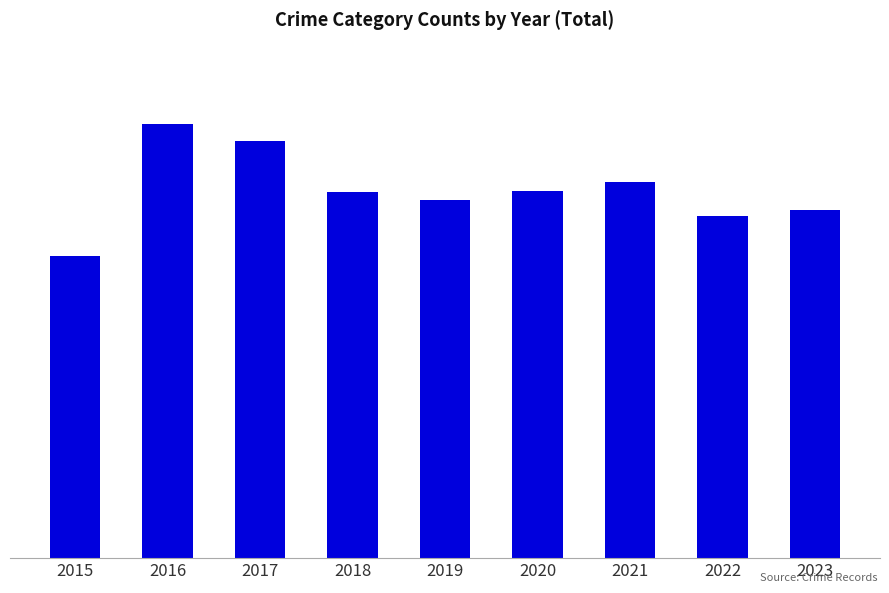

List the labels in order of value, largest first.

2016, 2017, 2021, 2020, 2018, 2019, 2023, 2022, 2015